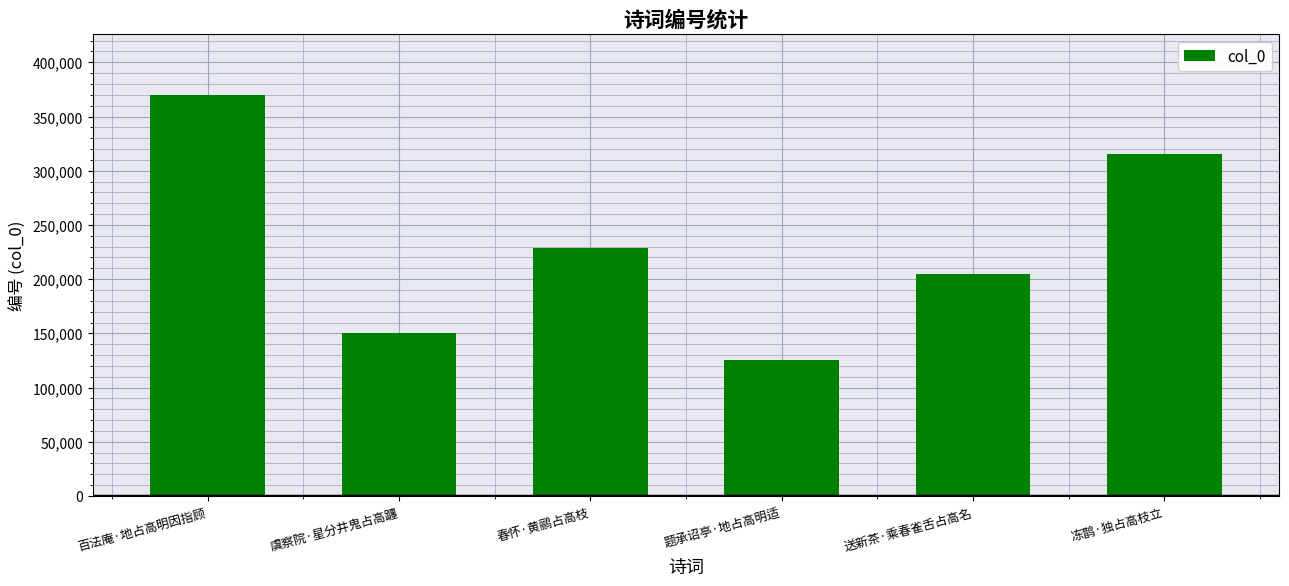

Count the number of data series in this chart.

1